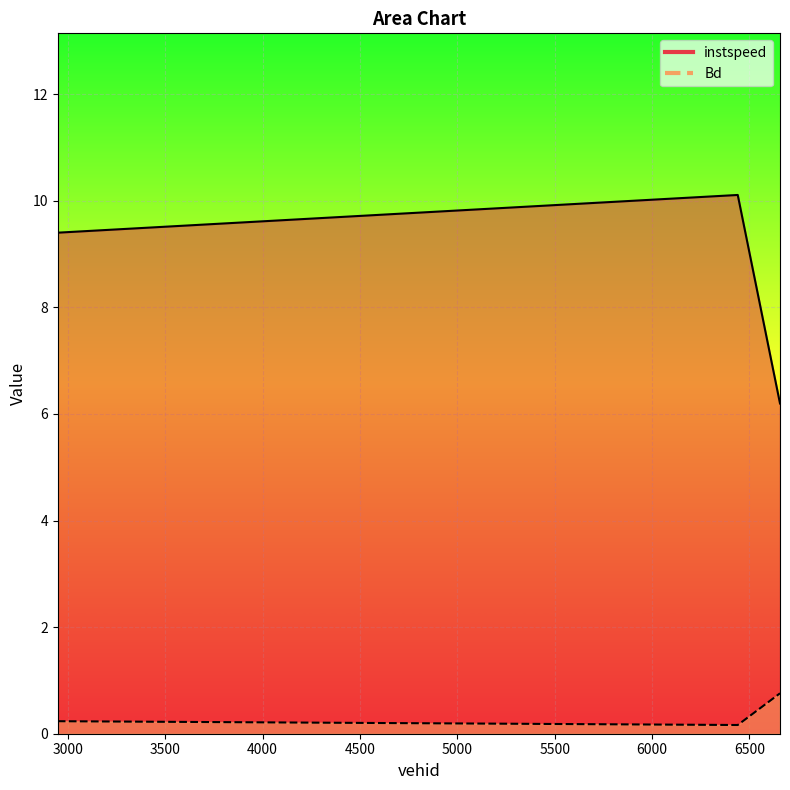

At 6440.0, list the series in order from smallest to largest.

Bd, instspeed